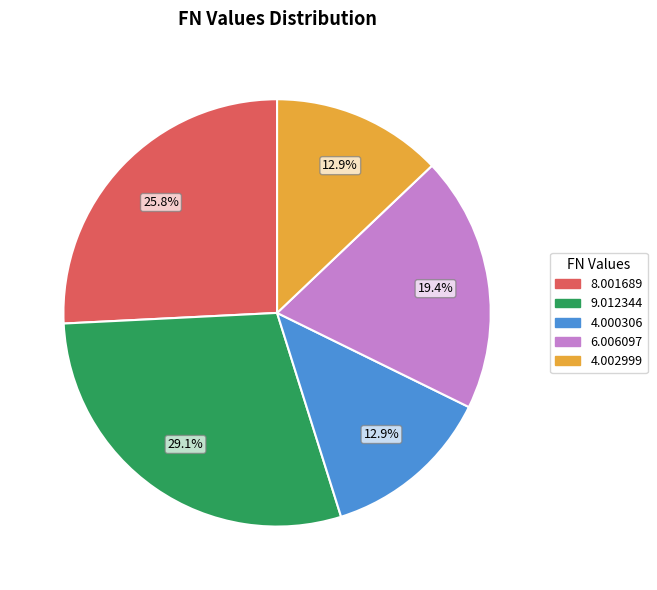

Which category has the biggest portion of the pie?

9.012344